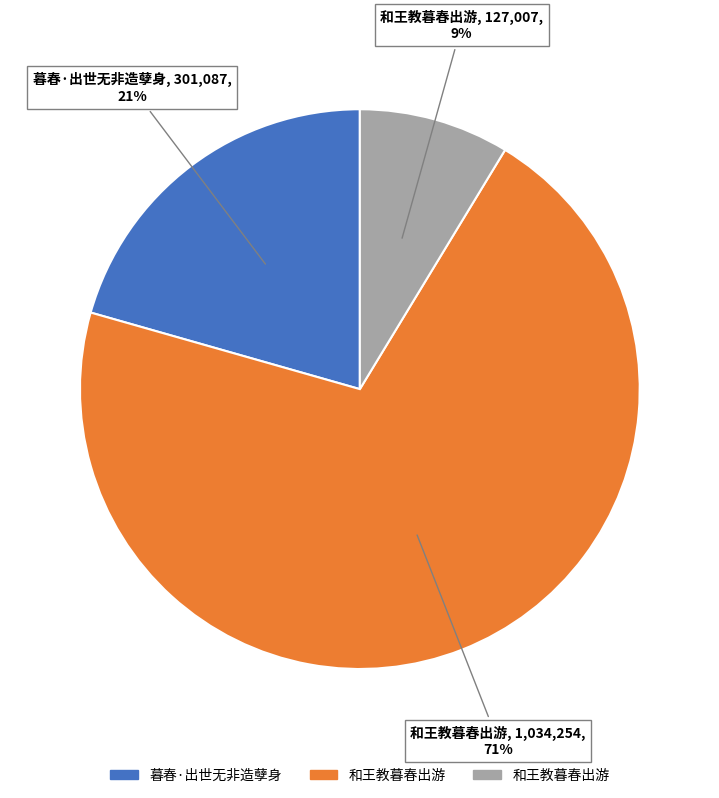

To the nearest percent, what is the average slice percentage?

33%